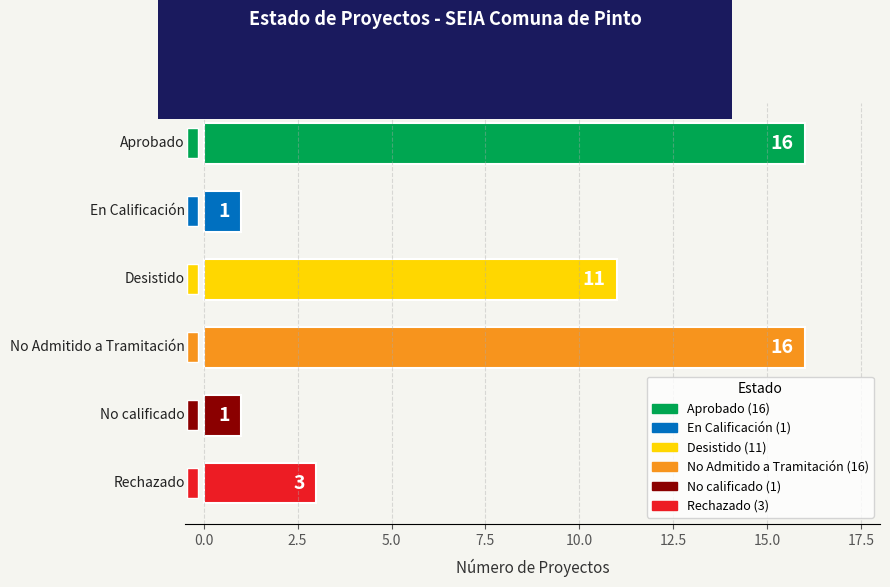

What is the maximum value shown in the chart?

16